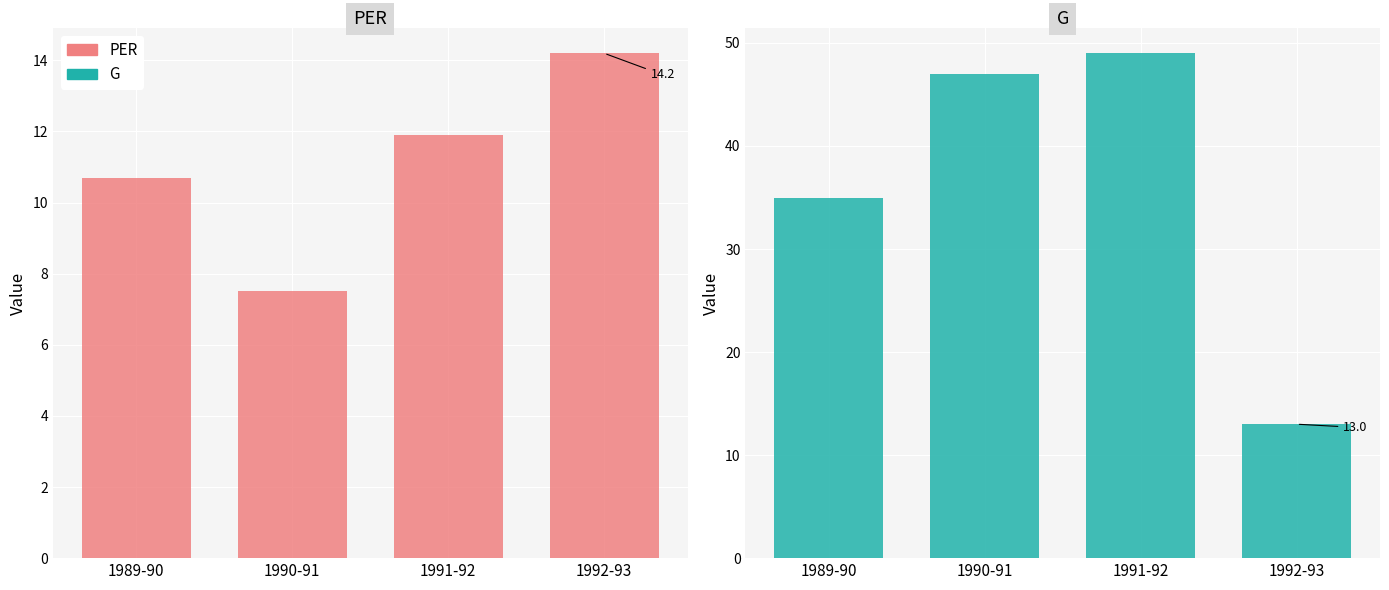

What is the sum of the PER values at 1992-93 and 1990-91?

21.7